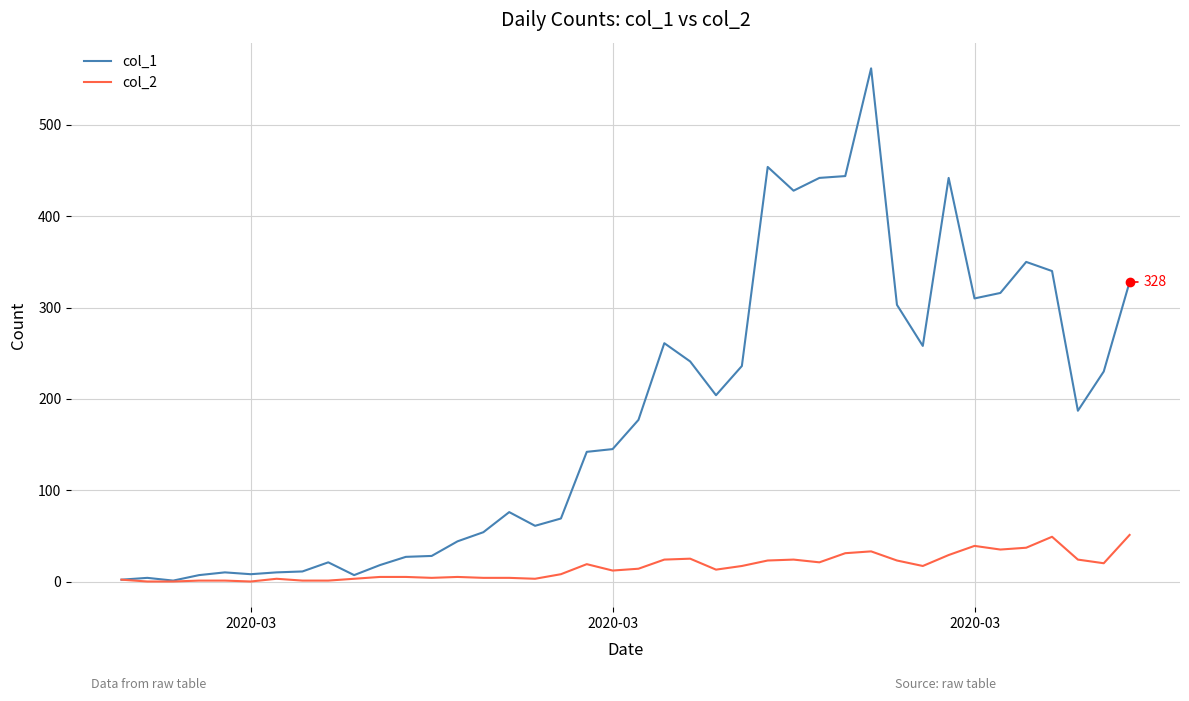

Rank the series by their maximum value, from highest to lowest.

col_1, col_2